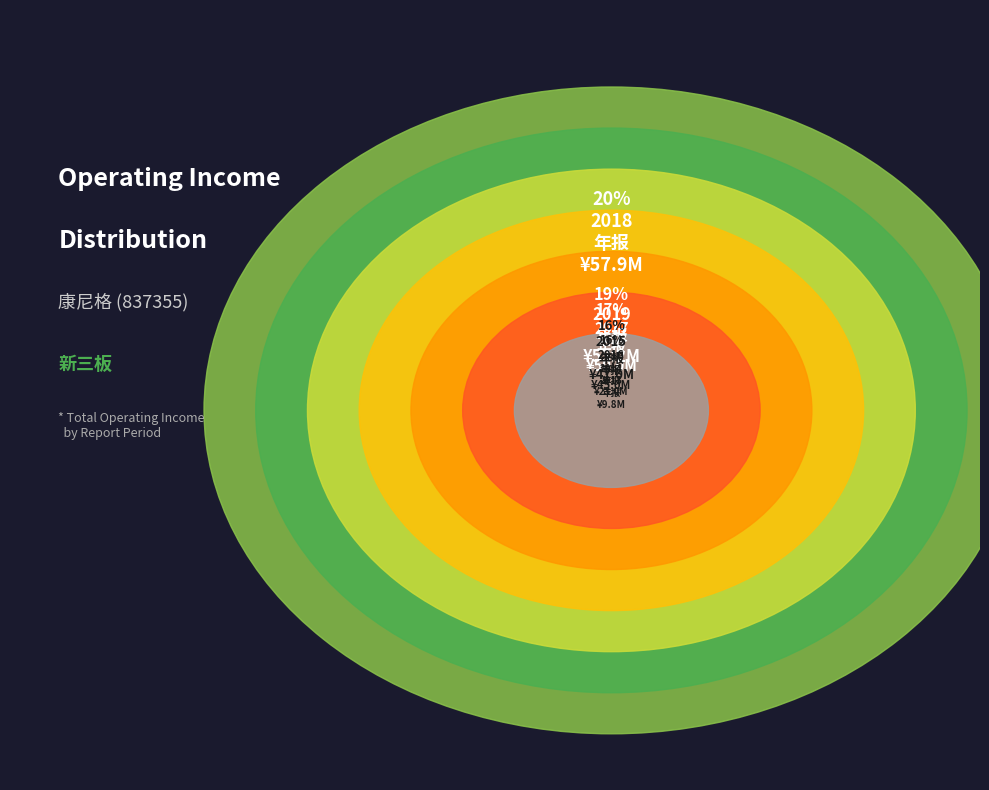

What is the ratio of the value at 2013年 年报 to the value at 2019年 年报?

0.2